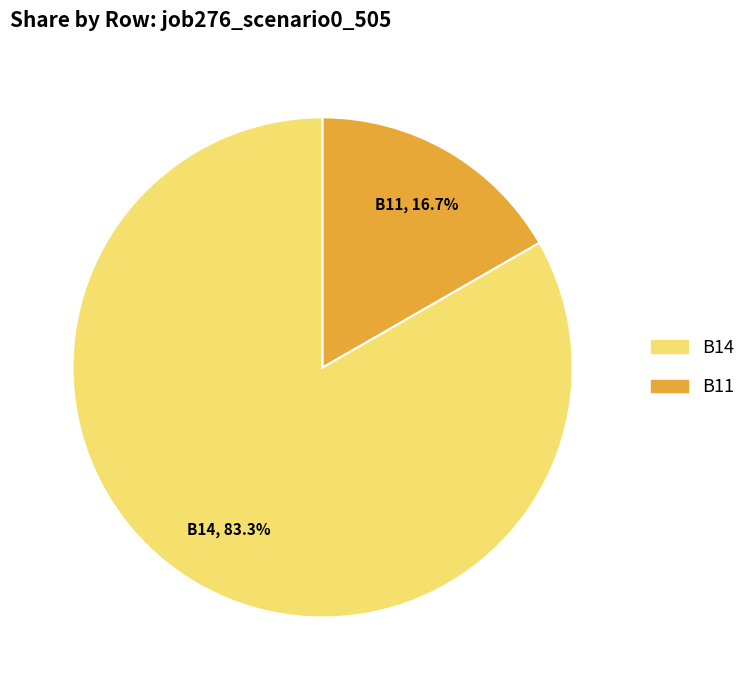

What percentage is the B11 slice, to the nearest percent?

17%